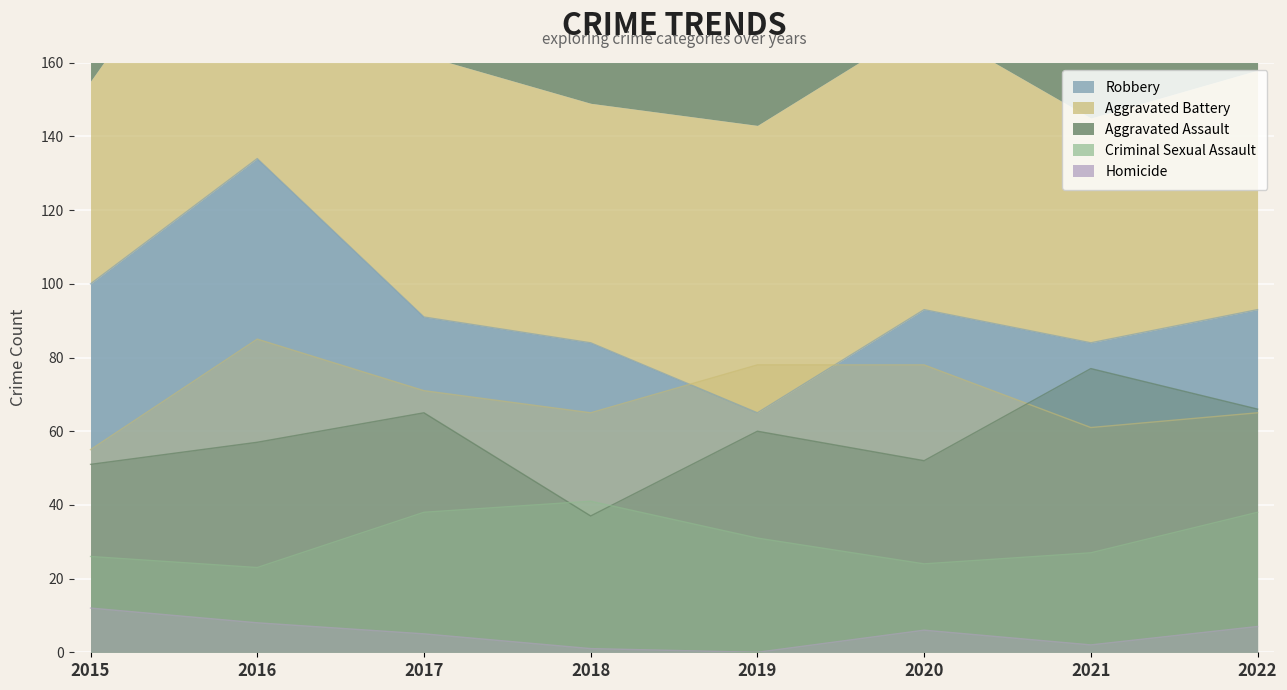

What is the value of the Homicide point at the 1st from the left?

12